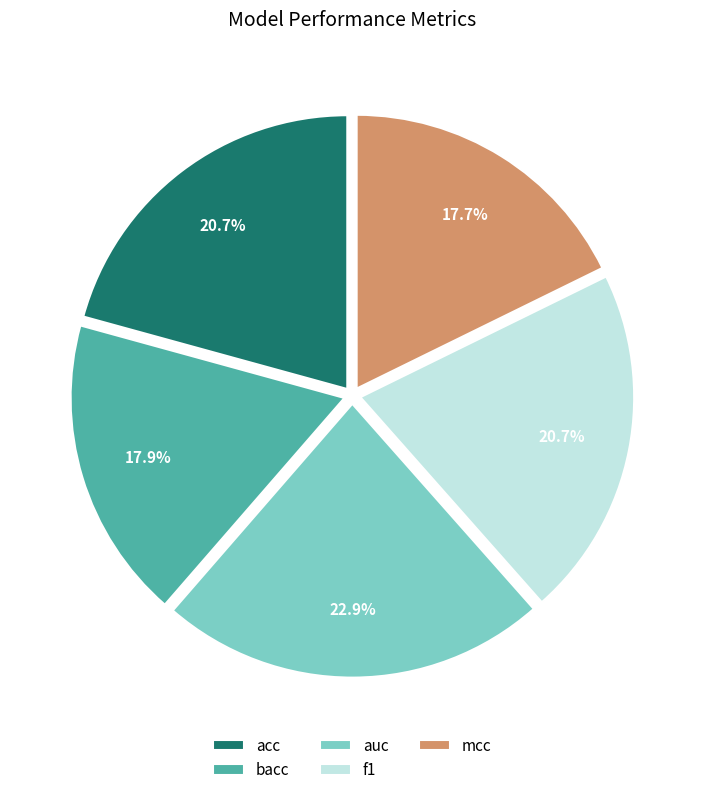

What percentage do acc and bacc together represent?

38.6%